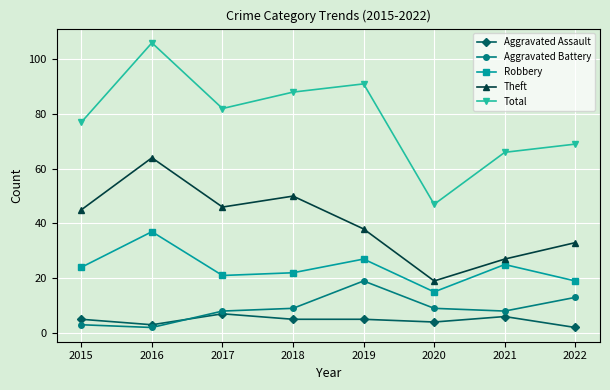

What is the value of the Robbery point at the 8th from the left?

19